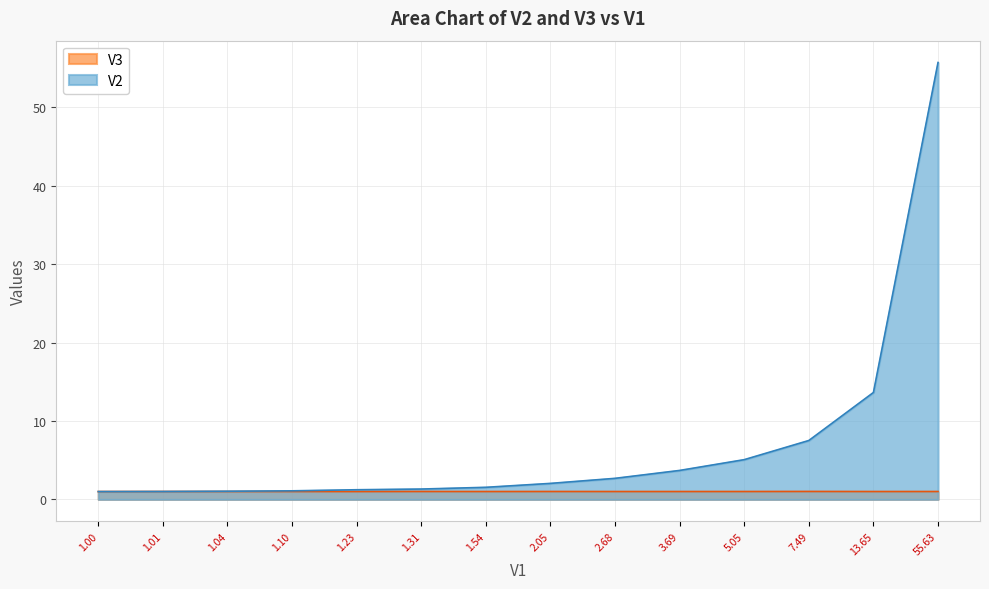

What are all the series names shown in the legend?

V3, V2